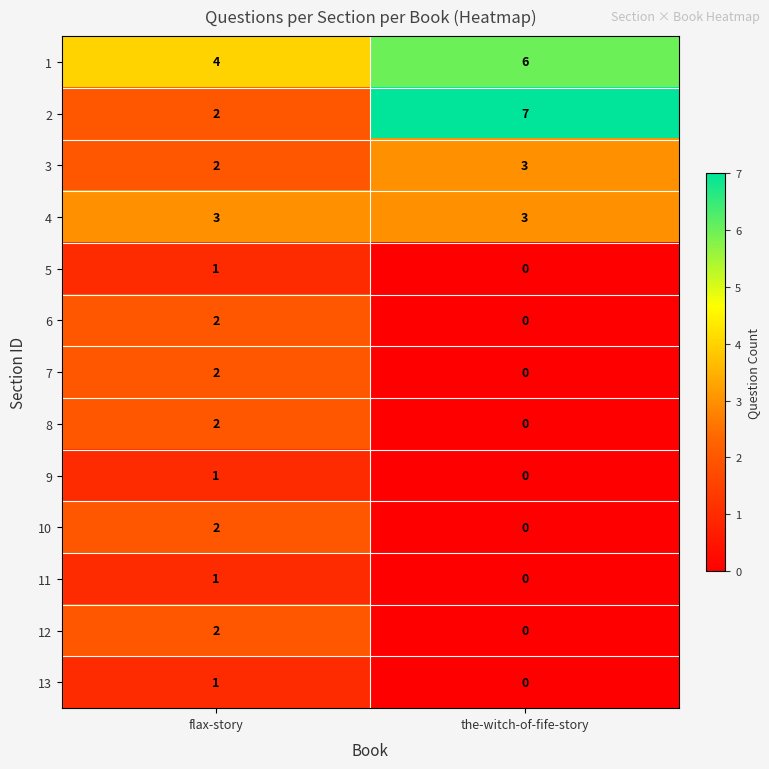

What is the sum of all 2 values?

9